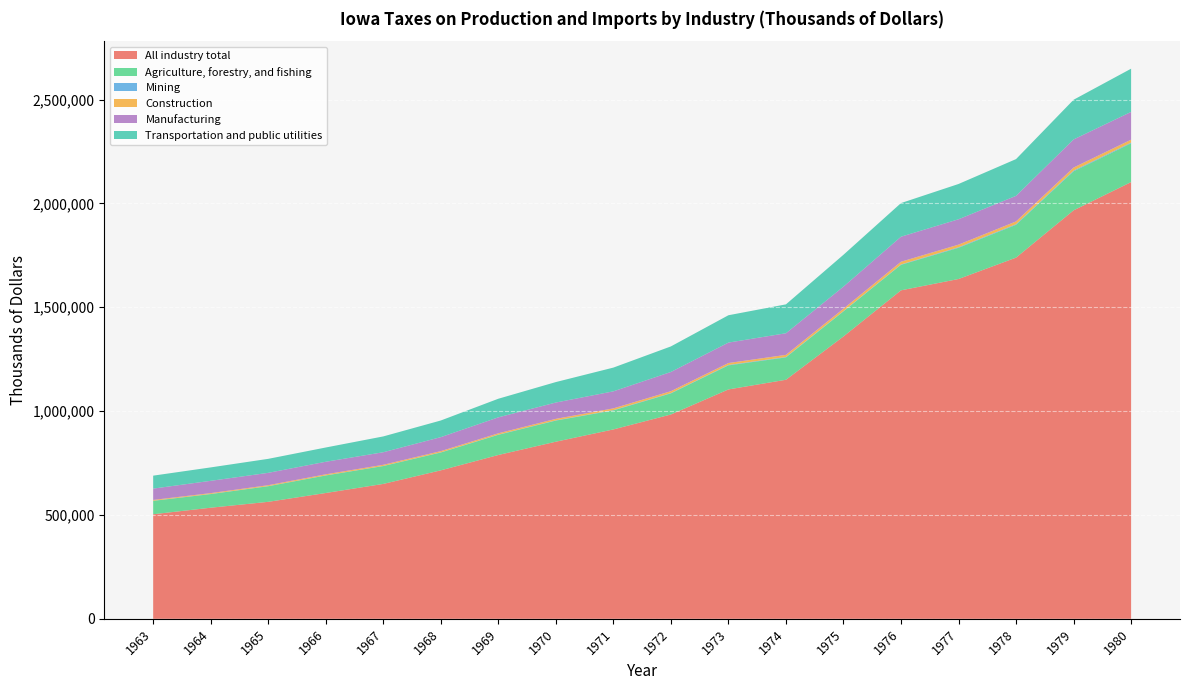

Reading left to right, transcribe all the data shown in this chart.

All industry total: 503453	534902	563226	605746	649456	714850	788741	852709	911781	983733	1104312	1150922	1359418	1581463	1635982	1738909	1966534	2102629
Agriculture, forestry, and fishing: 64285	65525	75030	84226	85860	85694	97003	101602	91461	101539	115724	107558	120640	122756	150112	157781	187834	186357
Mining: 749	819	733	773	823	950	1140	1226	1520	1581	2069	1987	1604	1802	2728	3067	3590	3476
Construction: 3837	3930	4324	4933	5369	5818	6225	7141	8375	9077	9279	10361	11477	13158	12609	13376	14520	14267
Manufacturing: 54578	59180	59511	60445	60490	67377	76870	78630	82055	92502	98468	104031	106247	120509	122171	123247	135331	133730
Transportation and public utilities: 62340	64614	67337	68679	76119	80123	89533	98513	114264	123022	131634	139059	153321	161852	169827	176913	191103	208038